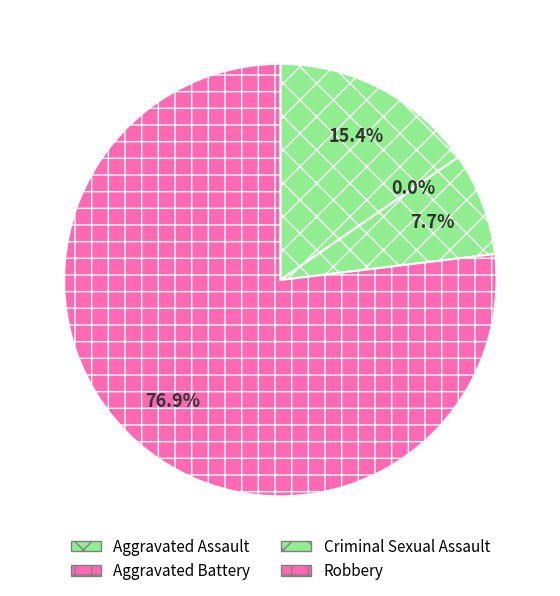

Is it true that Criminal Sexual Assault is 2% of the pie?

False